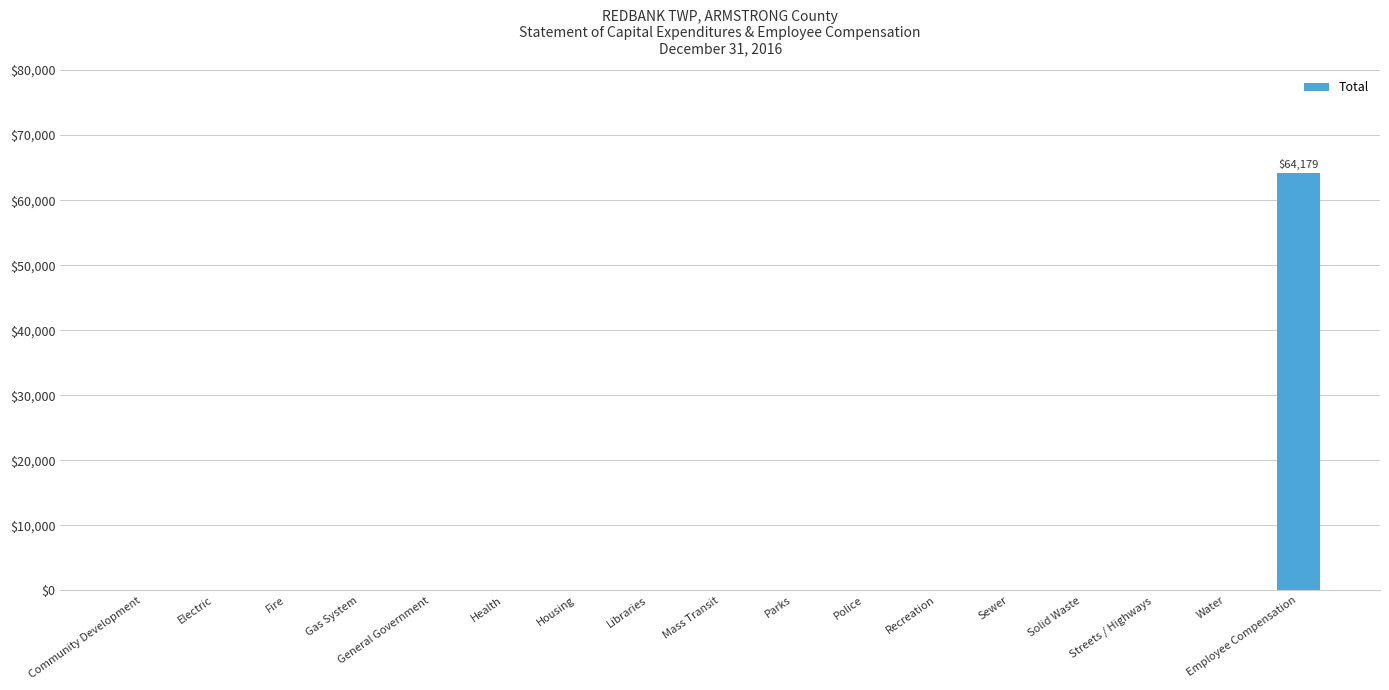

Reading left to right, list all the values displayed in this chart.

0	0	0	0	0	0	0	0	0	0	0	0	0	0	0	0	64179